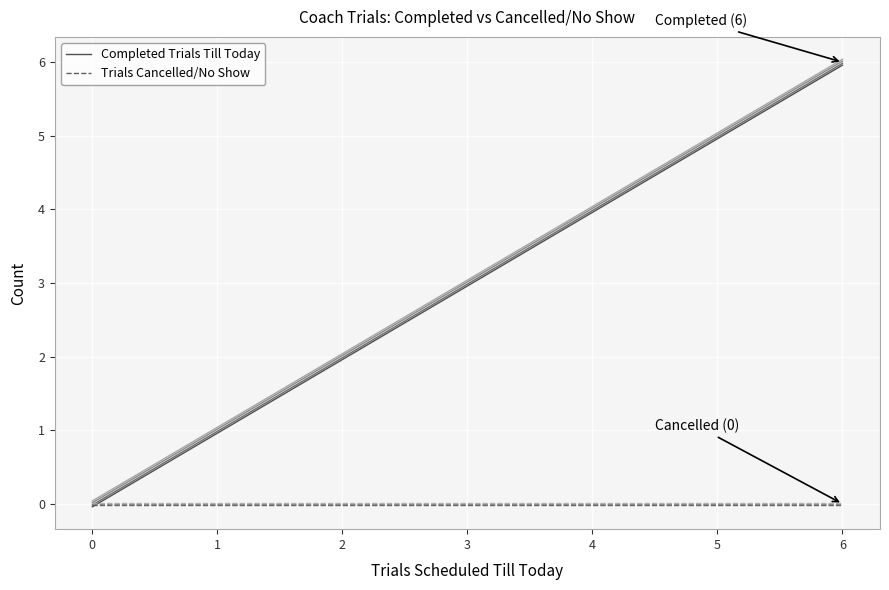

Which series has the largest total across all categories?

Completed Trials Till Today